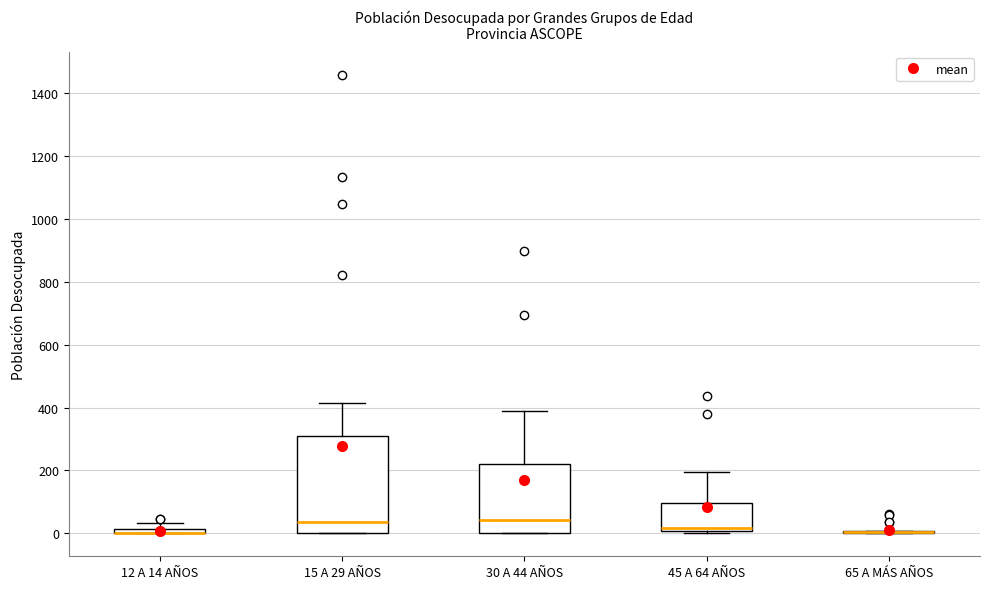

Which box is the tallest, from its lower edge to its upper edge?

15 A 29 AÑOS